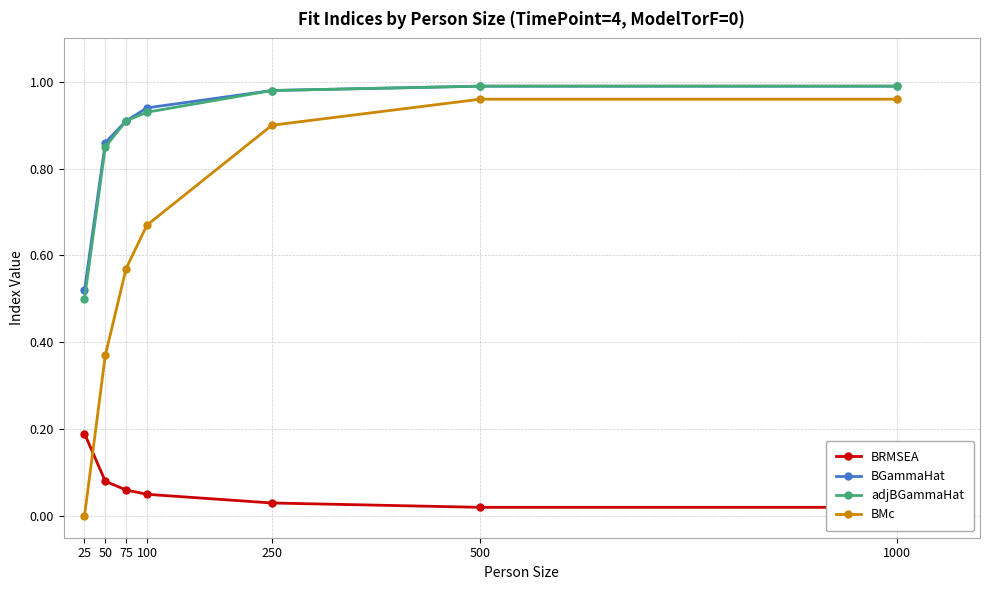

True or false: adjBGammaHat has a value of 0.9 at 75.

True